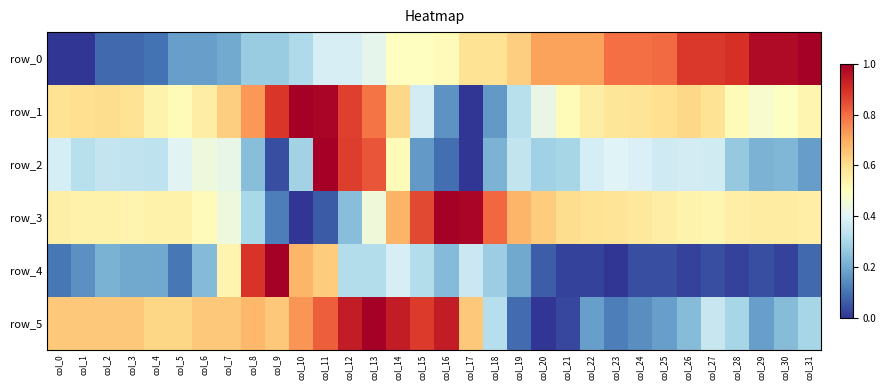

What is the spread (max minus min) of values at col_1?

0.6